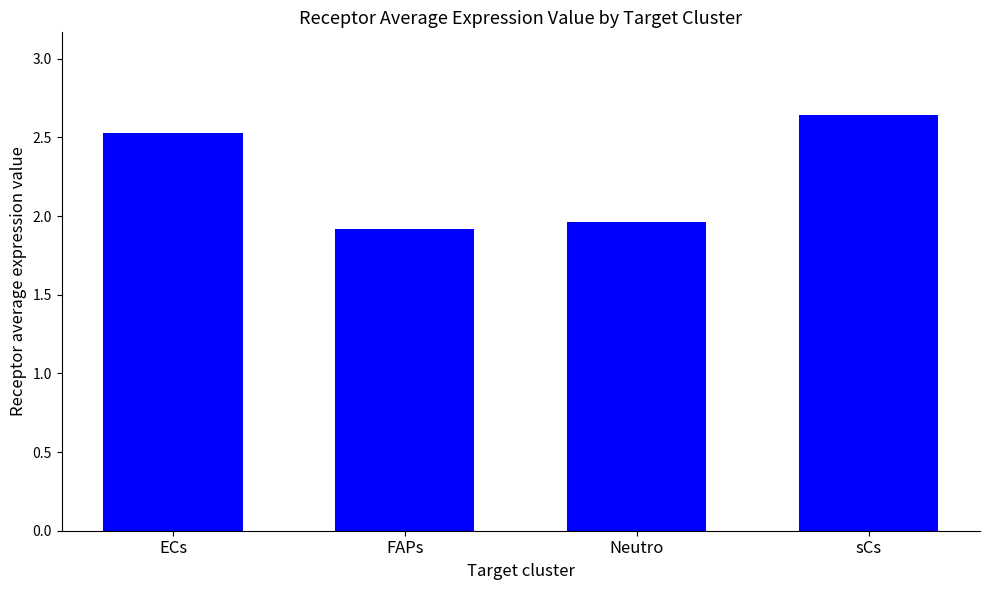

Are the bars horizontal?

No